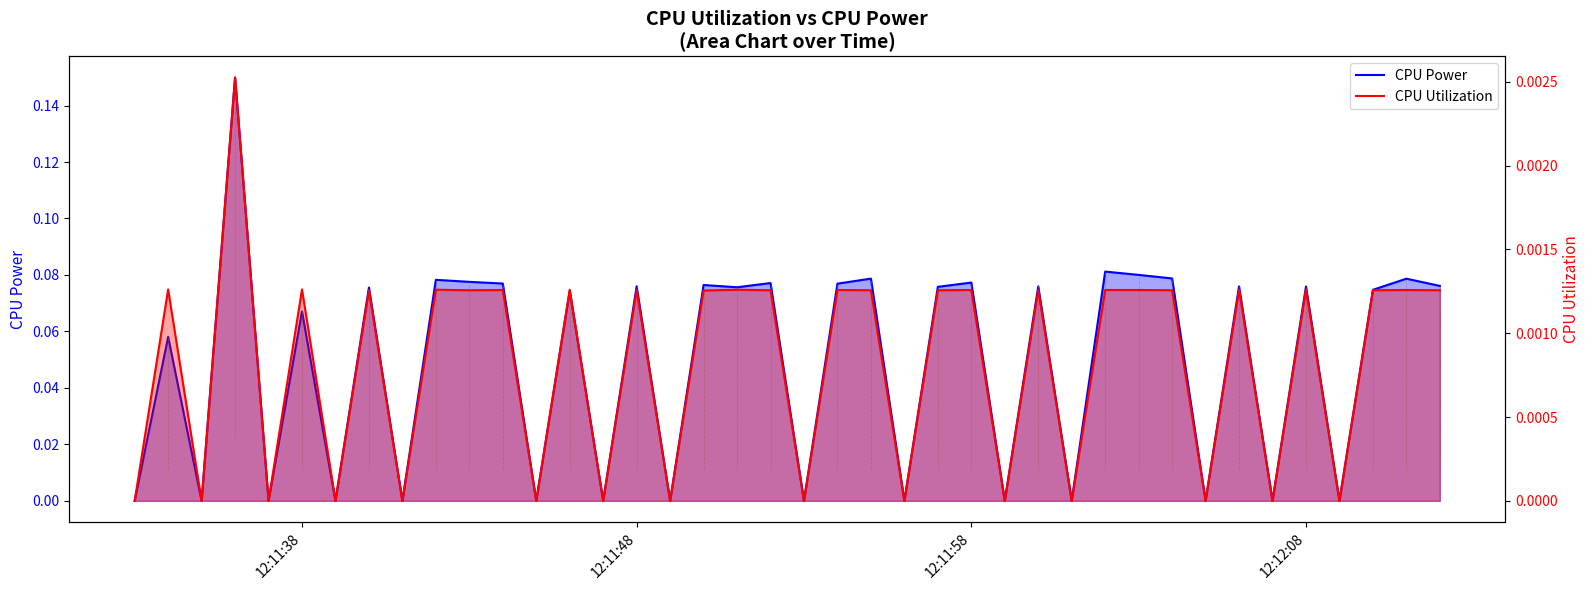

Reading left to right, extract all data points from this chart.

CPU Power: 0.0	0.1	0.0	0.1	0.0	0.1	0.0	0.1	0.0	0.1	0.1	0.1	0.0	0.1	0.0	0.1	0.0	0.1	0.1	0.1	0.0	0.1	0.1	0.0	0.1	0.1	0.0	0.1	0.0	0.1	0.1	0.1	0.0	0.1	0.0	0.1	0.0	0.1	0.1	0.1
CPU Utilization: 0.0	0.0	0.0	0.0	0.0	0.0	0.0	0.0	0.0	0.0	0.0	0.0	0.0	0.0	0.0	0.0	0.0	0.0	0.0	0.0	0.0	0.0	0.0	0.0	0.0	0.0	0.0	0.0	0.0	0.0	0.0	0.0	0.0	0.0	0.0	0.0	0.0	0.0	0.0	0.0